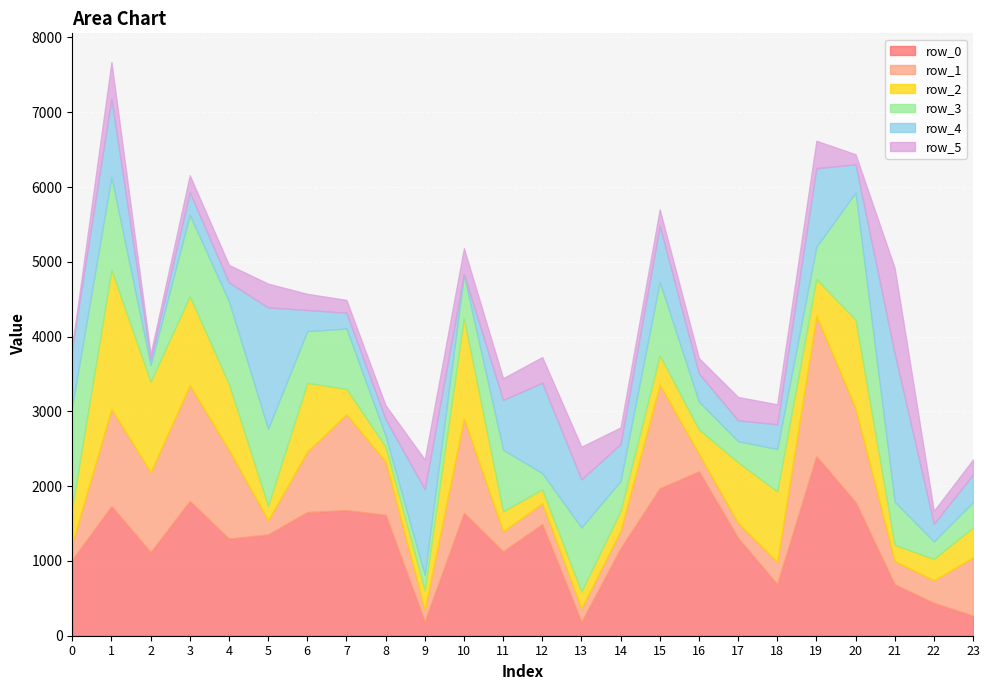

How many values in the row_3 series exceed 577?

13